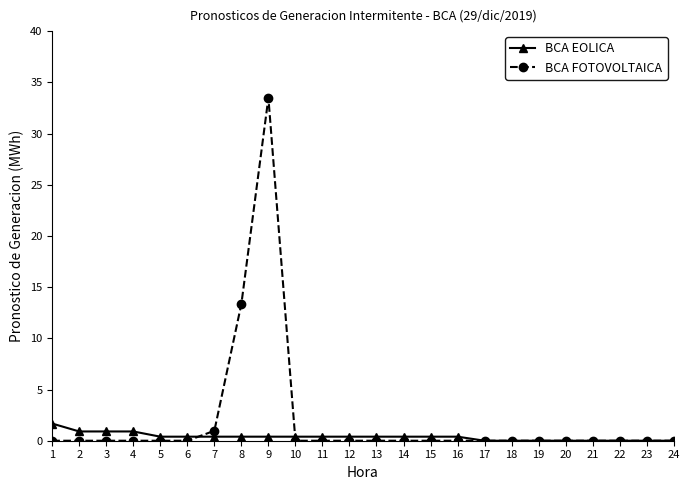

Which label corresponds to the largest value in the chart?

9